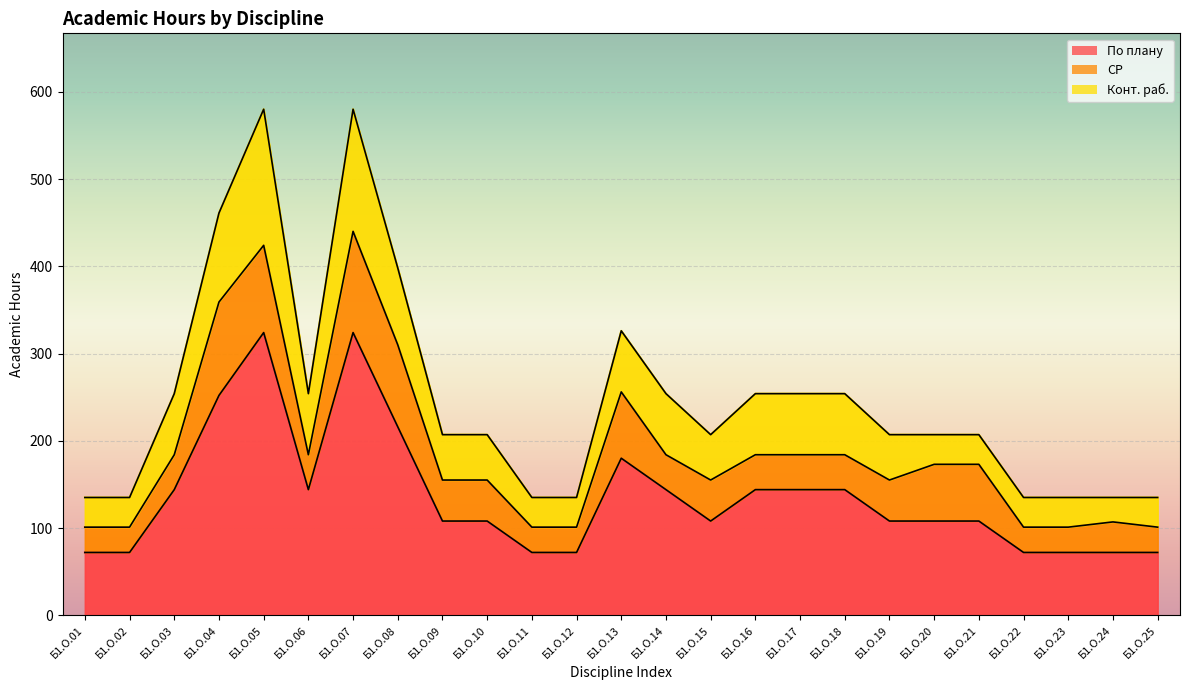

What is the sum of the По плану values at Б1.О.25 and Б1.О.21?

180